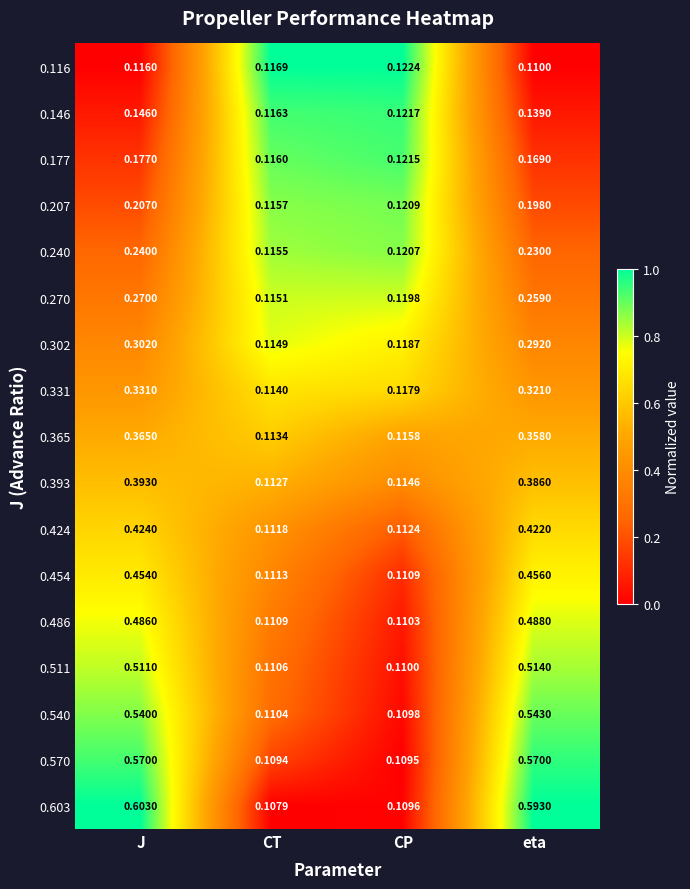

At which category is the sum across all series the highest?

J